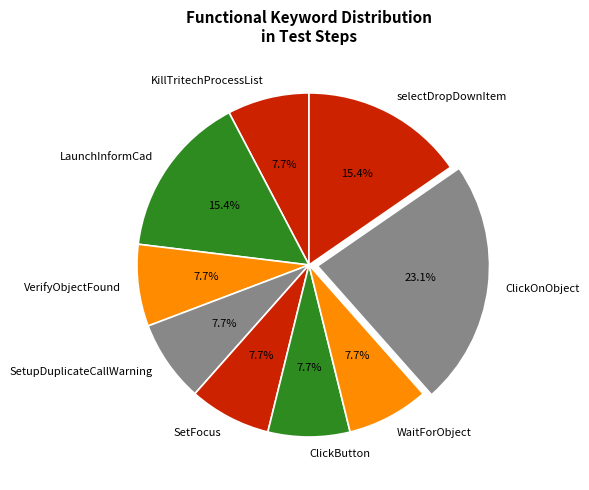

Is the sum of KillTritechProcessList and VerifyObjectFound greater than half?

No